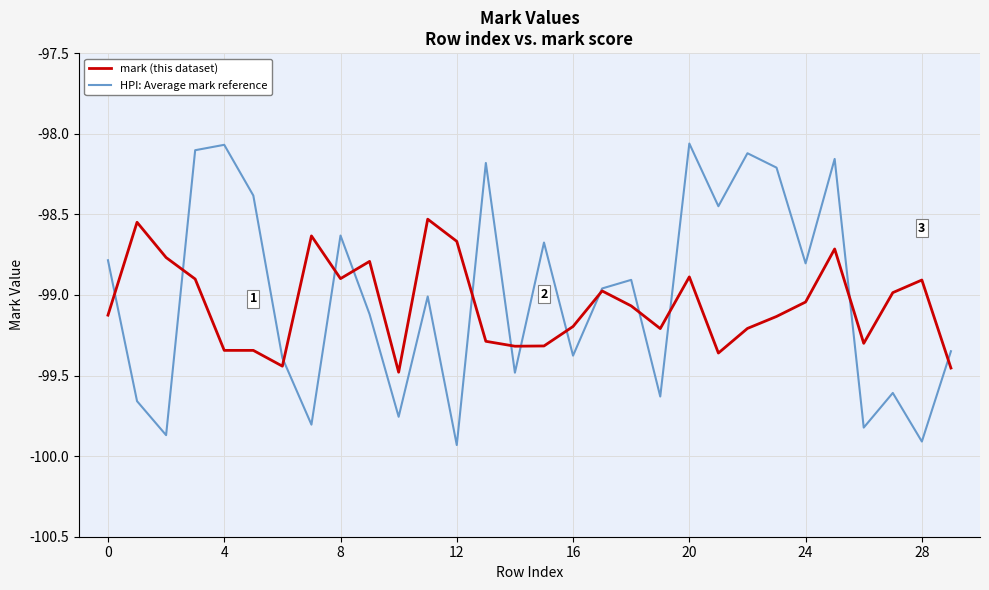

List the series in order of their overall mean, lowest first.

mark (this dataset), HPI: Average mark reference